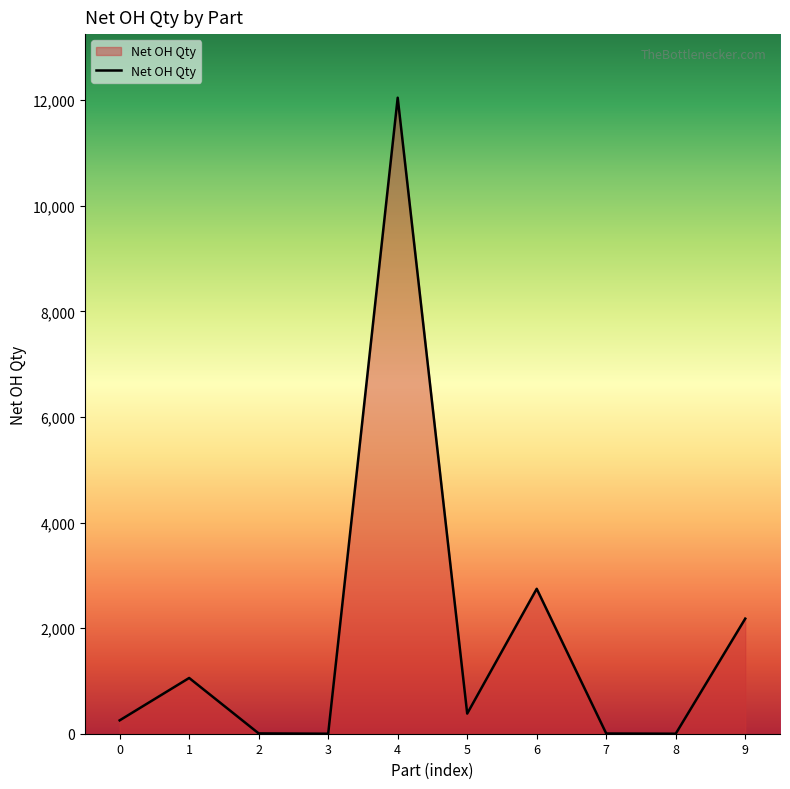

What is the average value?

1867